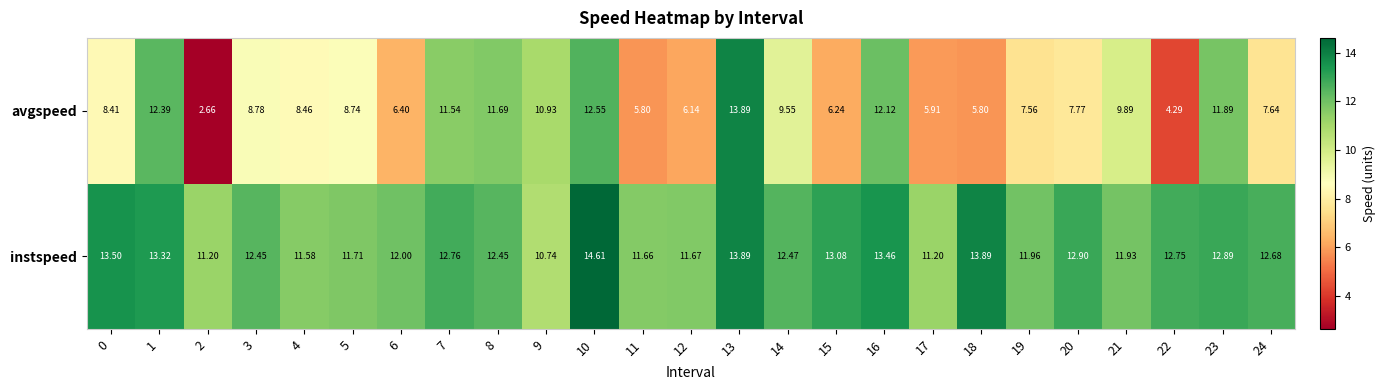

Is the value of instspeed at 7 greater than the value of avgspeed at 13?

No